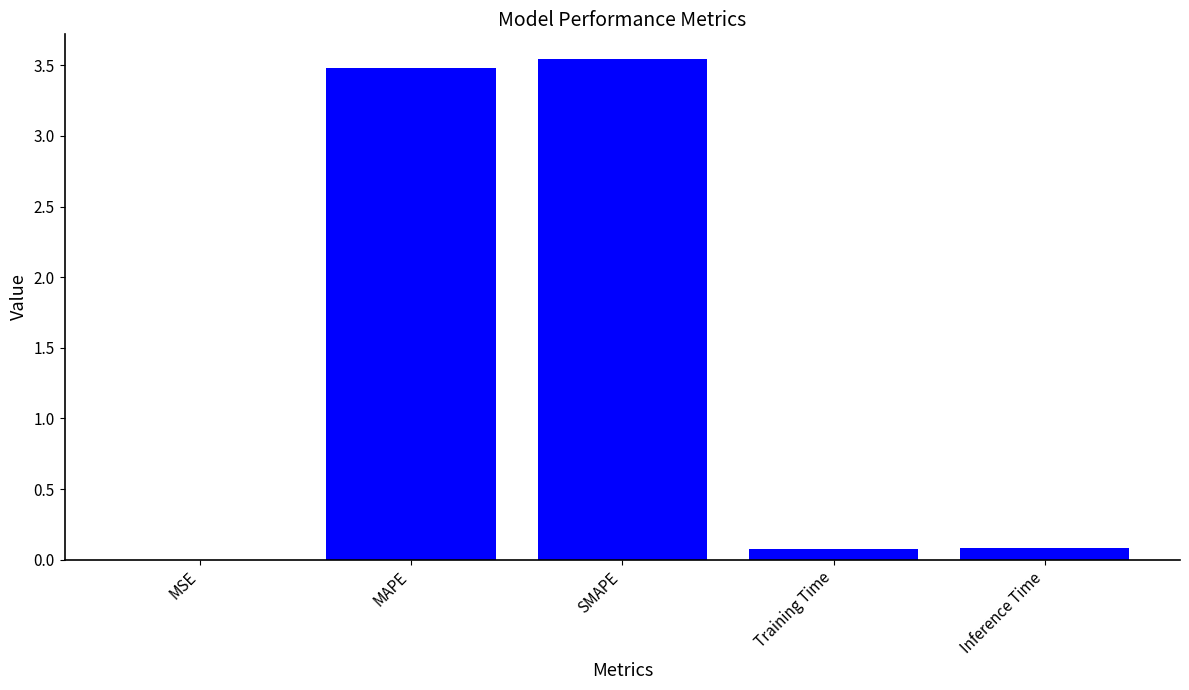

What is the sum of all values?

7.2